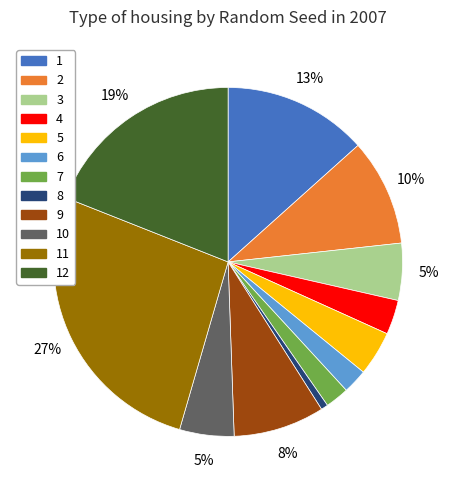

To the nearest percent, what is the difference between the largest and smallest slice percentages?

26%